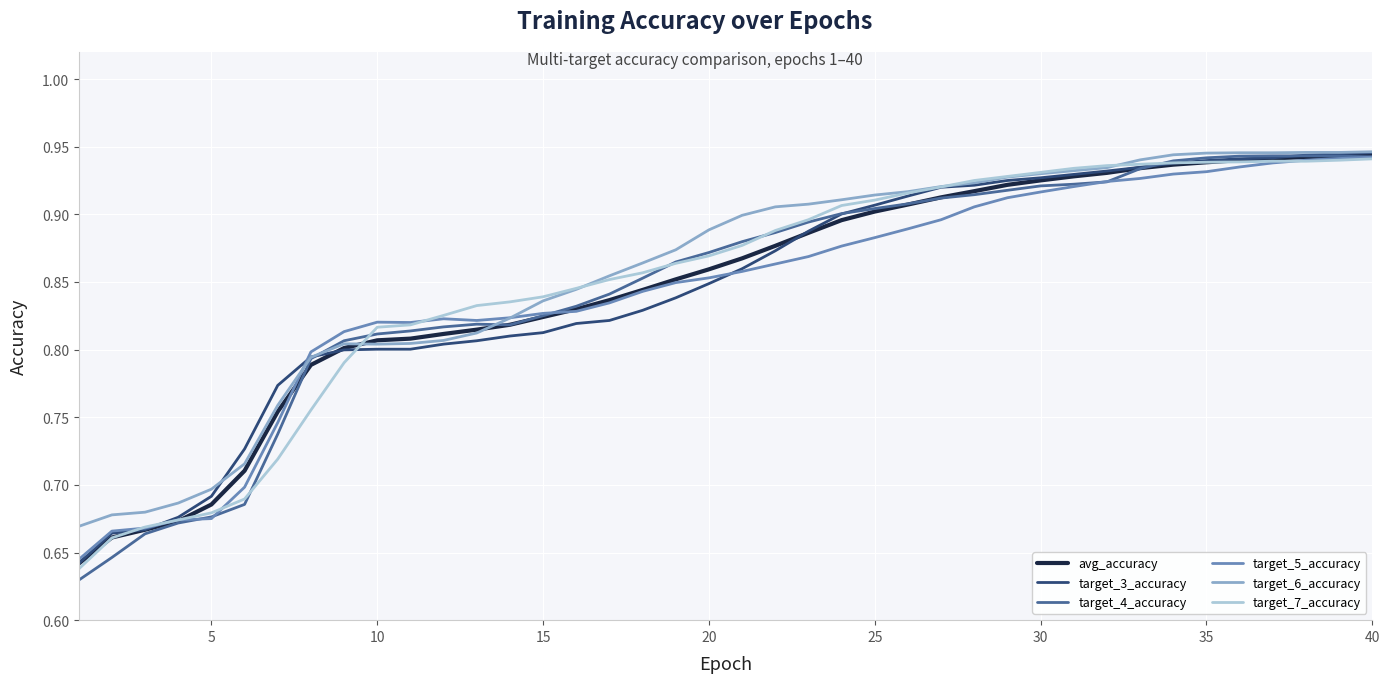

In target_4_accuracy, how many points are higher than both neighbors (excluding endpoints)?

1